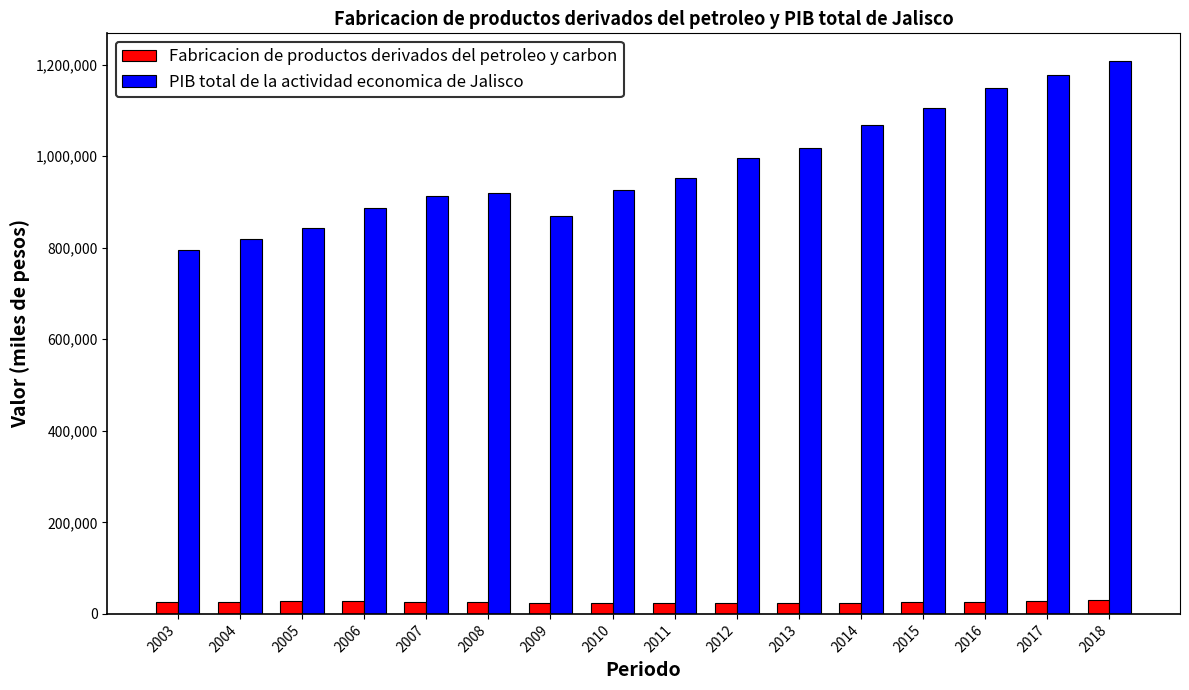

At which category is the sum across all series the highest?

2018